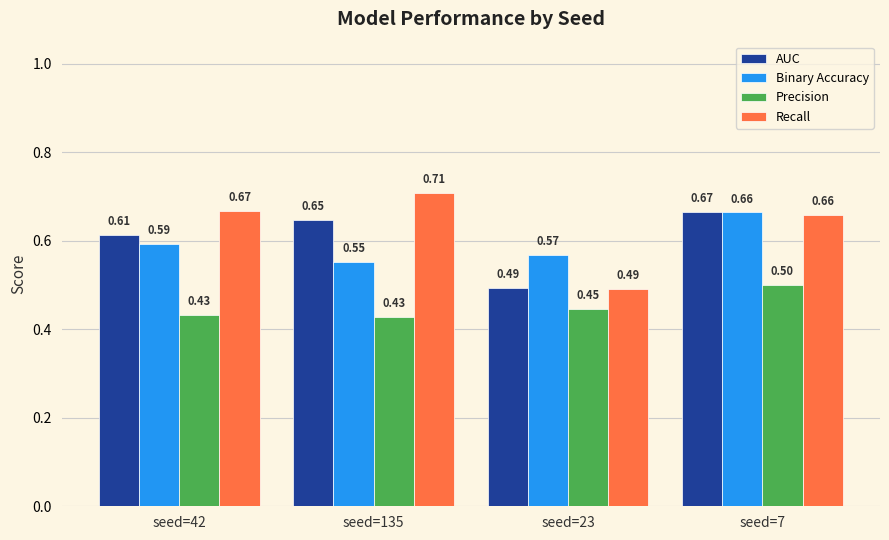

What is the sum of all Binary Accuracy values?

2.4